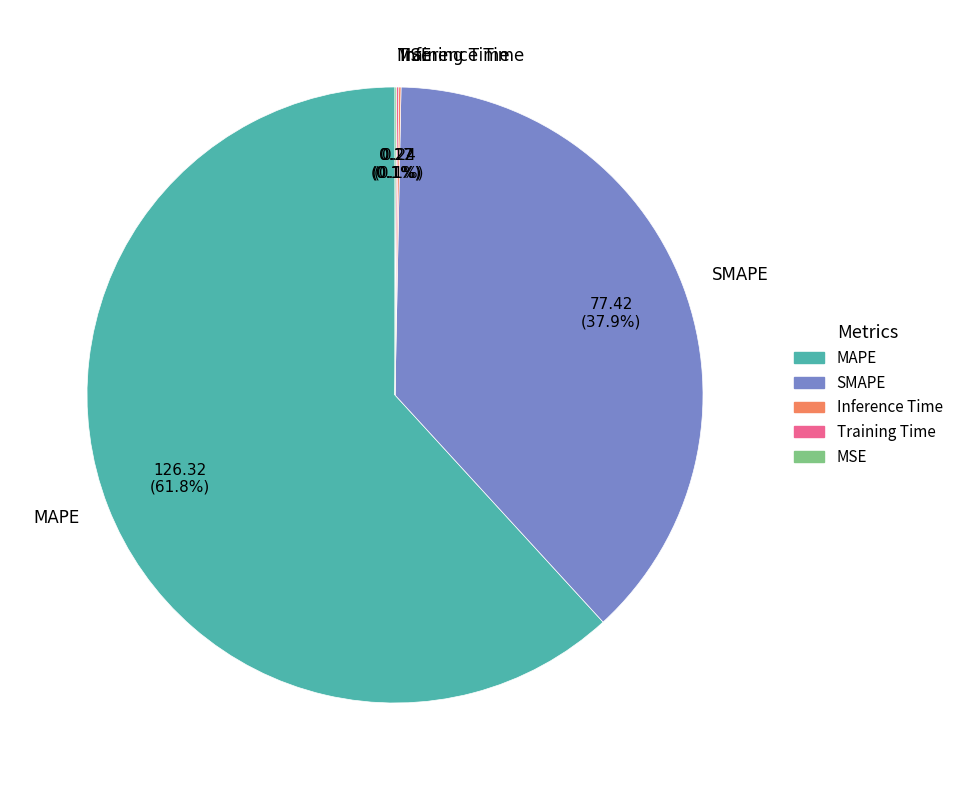

Which slice is the largest?

MAPE